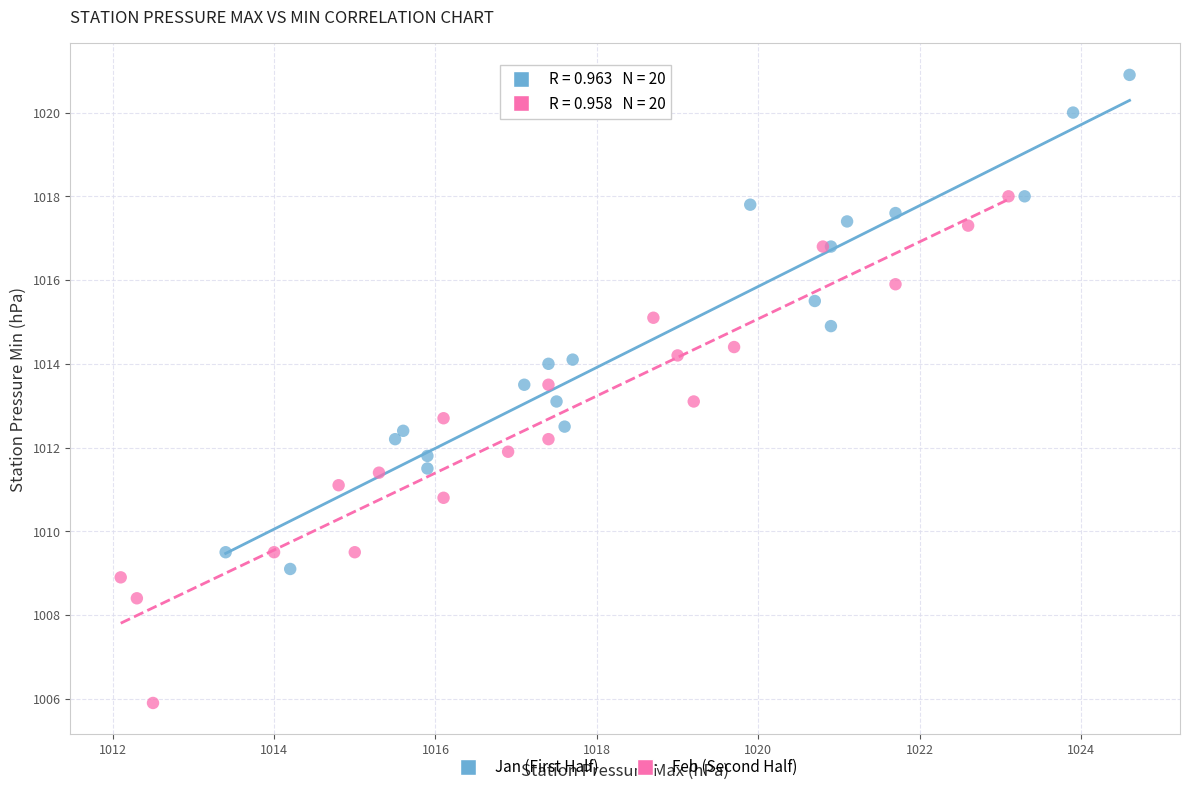

Which series contains the lowest Y value?

Feb (Second Half)